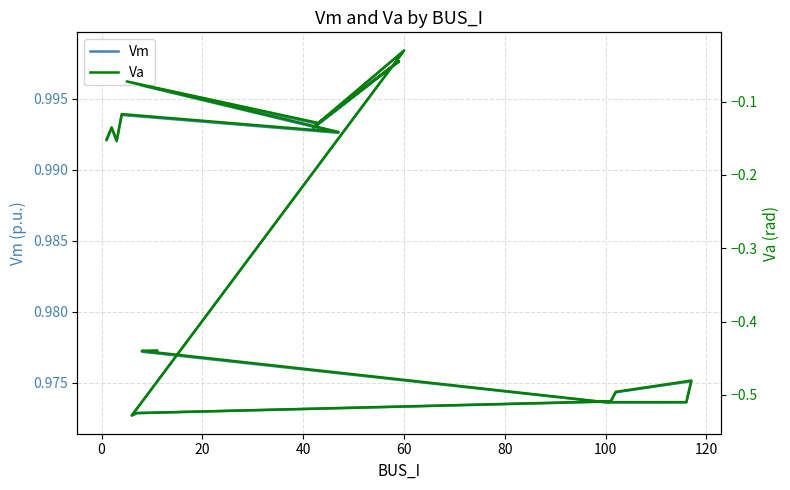

Is this an area chart (filled region under the line)?

No